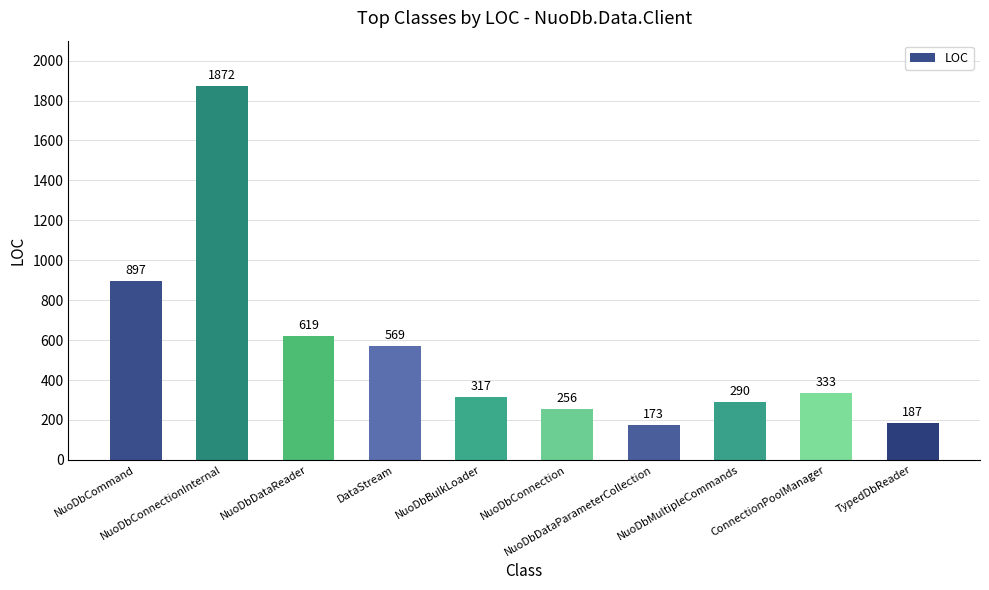

Which has a higher value, NuoDbCommand or NuoDbConnection?

NuoDbCommand